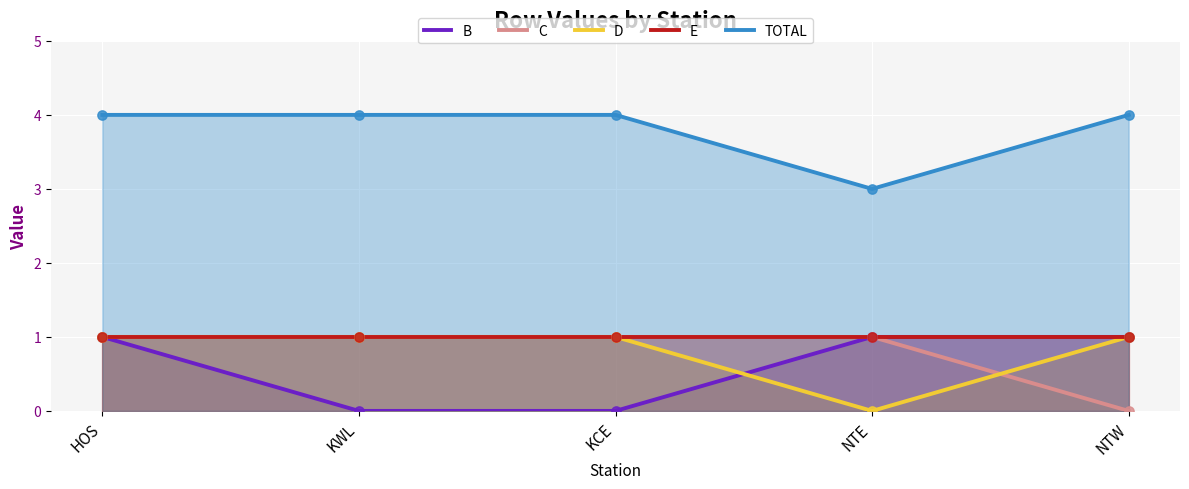

At how many categories does at least one series exceed 3?

4